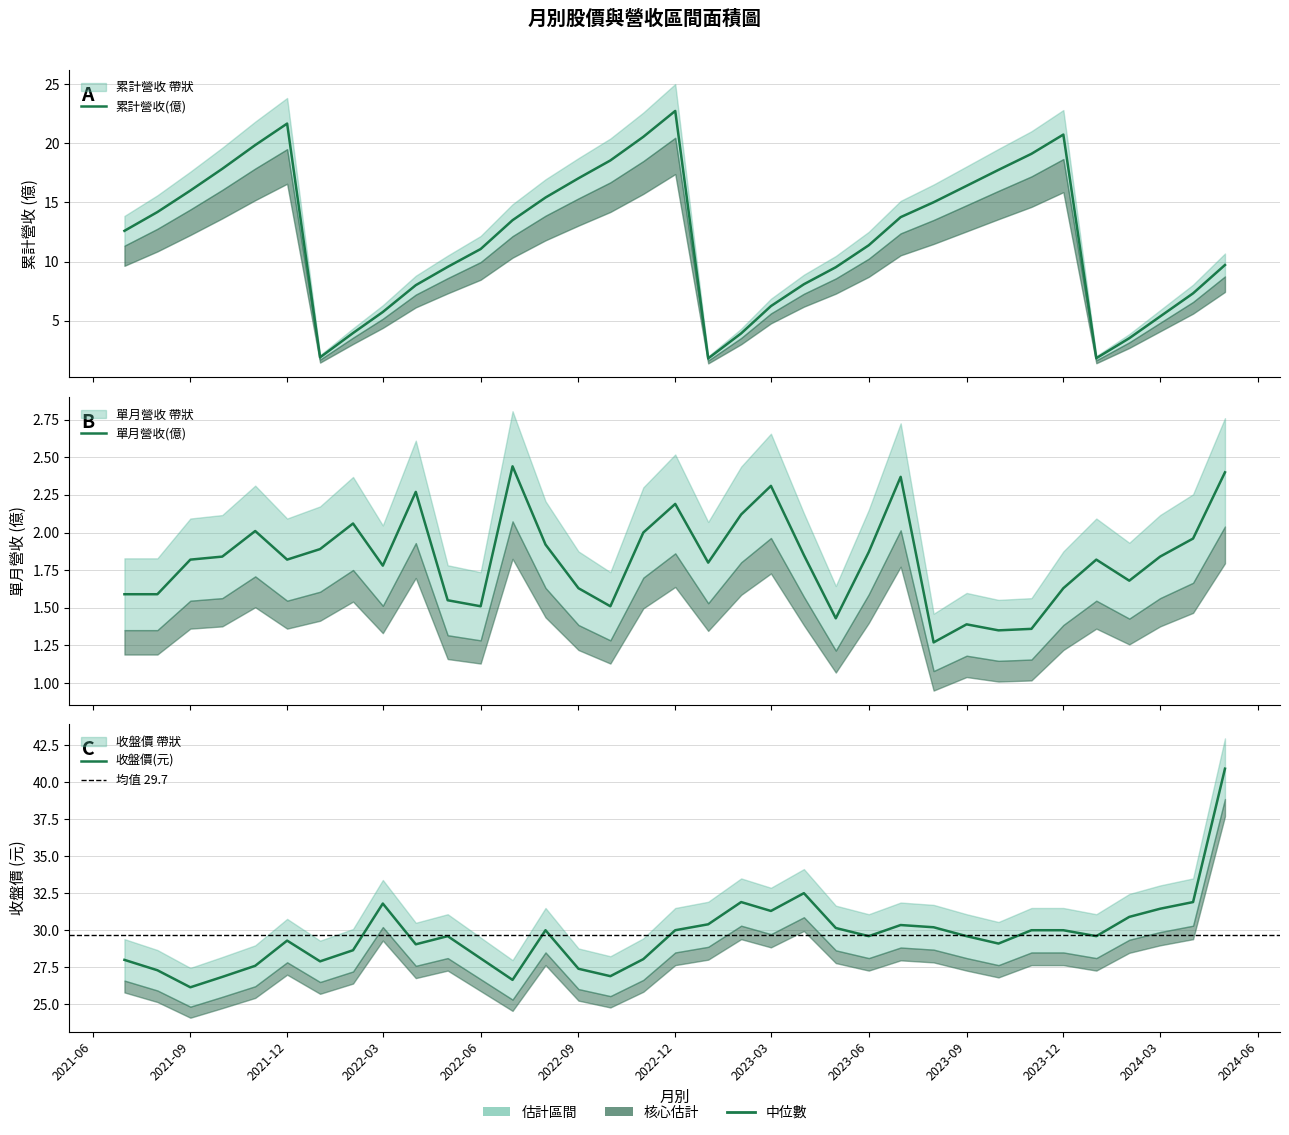

Reading left to right, what are all the values shown in this chart?

累計營收(億): 2021-07=12.6	2021-08=14.2	2021-09=16.0	2021-10=17.9	2021-11=19.9	2021-12=21.7	2022-01=1.9	2022-02=4.0	2022-03=5.7	2022-04=8.0	2022-05=9.6	2022-06=11.1	2022-07=13.5	2022-08=15.4	2022-09=17.1	2022-10=18.6	2022-11=20.6	2022-12=22.8	2023-01=1.8	2023-02=3.9	2023-03=6.2	2023-04=8.1	2023-05=9.5	2023-06=11.4	2023-07=13.8	2023-08=15.0	2023-09=16.4	2023-10=17.8	2023-11=19.1	2023-12=20.8	2024-01=1.8	2024-02=3.5	2024-03=5.3	2024-04=7.3	2024-05=9.7
單月營收(億): 2021-07=1.6	2021-08=1.6	2021-09=1.8	2021-10=1.8	2021-11=2.0	2021-12=1.8	2022-01=1.9	2022-02=2.1	2022-03=1.8	2022-04=2.3	2022-05=1.6	2022-06=1.5	2022-07=2.4	2022-08=1.9	2022-09=1.6	2022-10=1.5	2022-11=2.0	2022-12=2.2	2023-01=1.8	2023-02=2.1	2023-03=2.3	2023-04=1.9	2023-05=1.4	2023-06=1.9	2023-07=2.4	2023-08=1.3	2023-09=1.4	2023-10=1.4	2023-11=1.4	2023-12=1.6	2024-01=1.8	2024-02=1.7	2024-03=1.8	2024-04=2.0	2024-05=2.4
收盤價(元): 2021-07=28.0	2021-08=27.3	2021-09=26.1	2021-10=26.9	2021-11=27.6	2021-12=29.3	2022-01=27.9	2022-02=28.6	2022-03=31.8	2022-04=29.1	2022-05=29.6	2022-06=28.1	2022-07=26.6	2022-08=30.0	2022-09=27.4	2022-10=26.9	2022-11=28.1	2022-12=30.0	2023-01=30.4	2023-02=31.9	2023-03=31.3	2023-04=32.5	2023-05=30.1	2023-06=29.6	2023-07=30.4	2023-08=30.2	2023-09=29.6	2023-10=29.1	2023-11=30.0	2023-12=30.0	2024-01=29.6	2024-02=30.9	2024-03=31.4	2024-04=31.9	2024-05=40.9